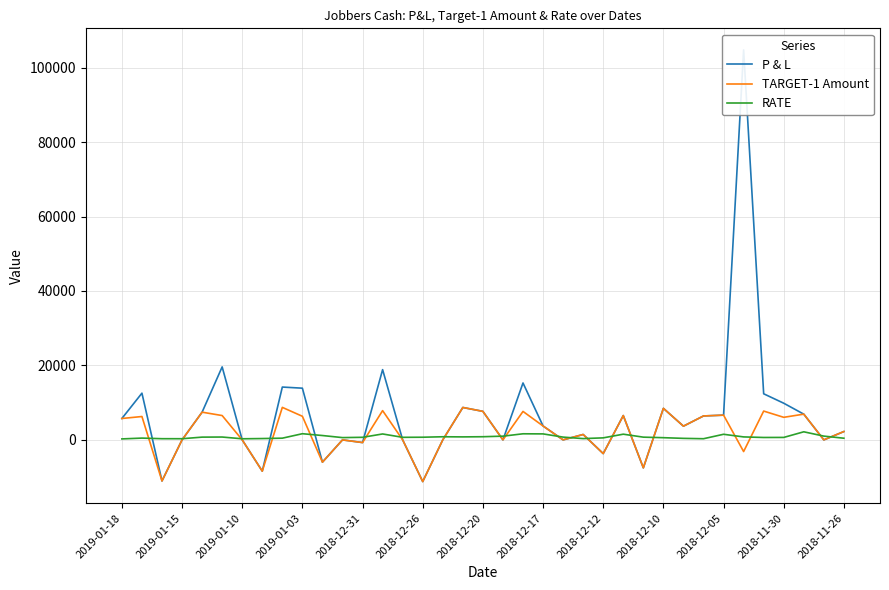

How many data points in P & L are above 3731?

19